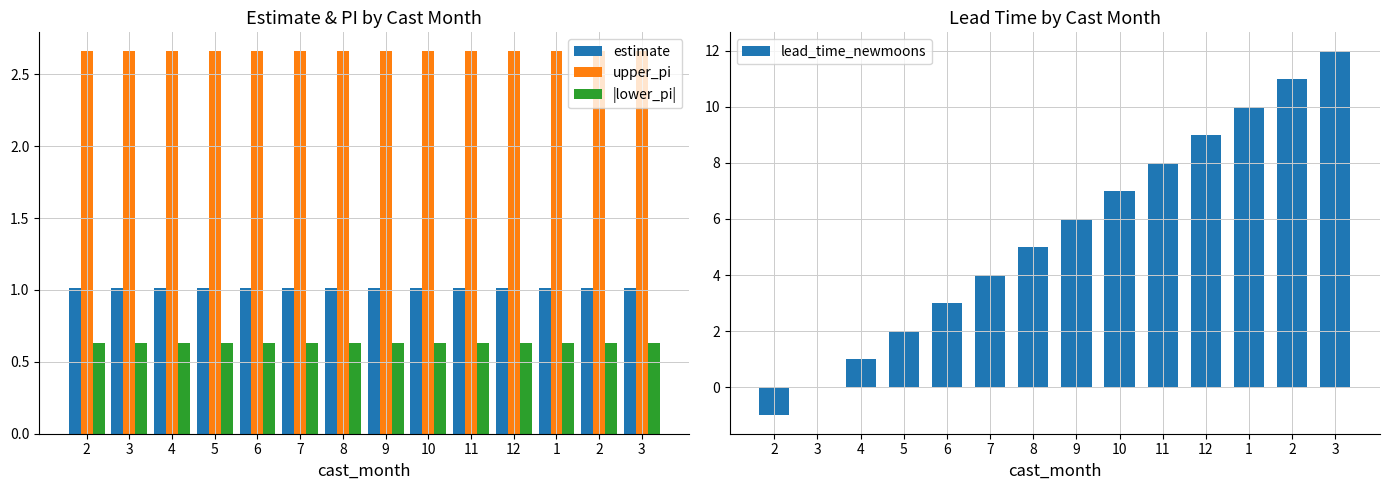

Between 2 and 4, which is larger?

2